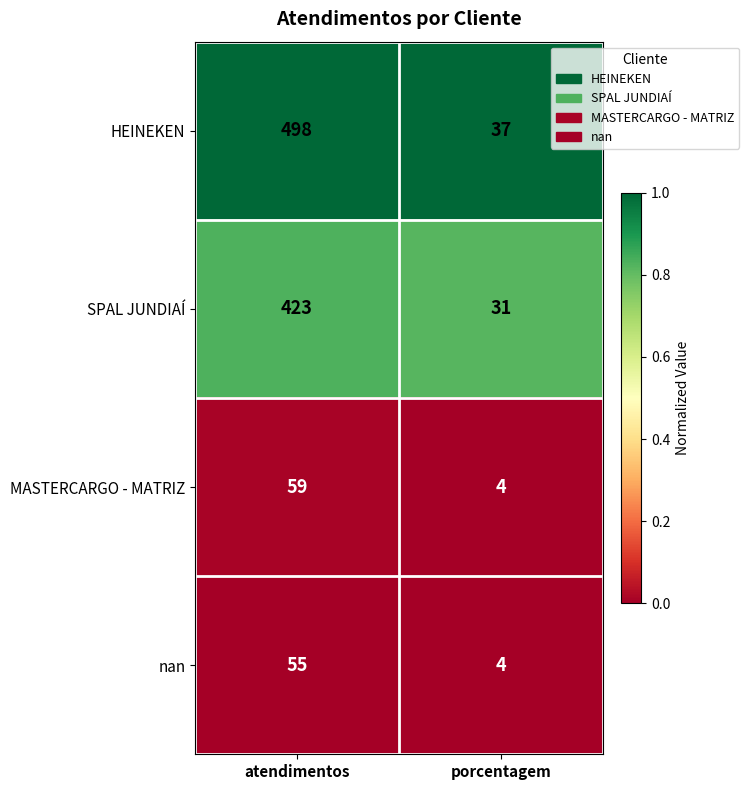

At which category is the sum across all series the highest?

atendimentos